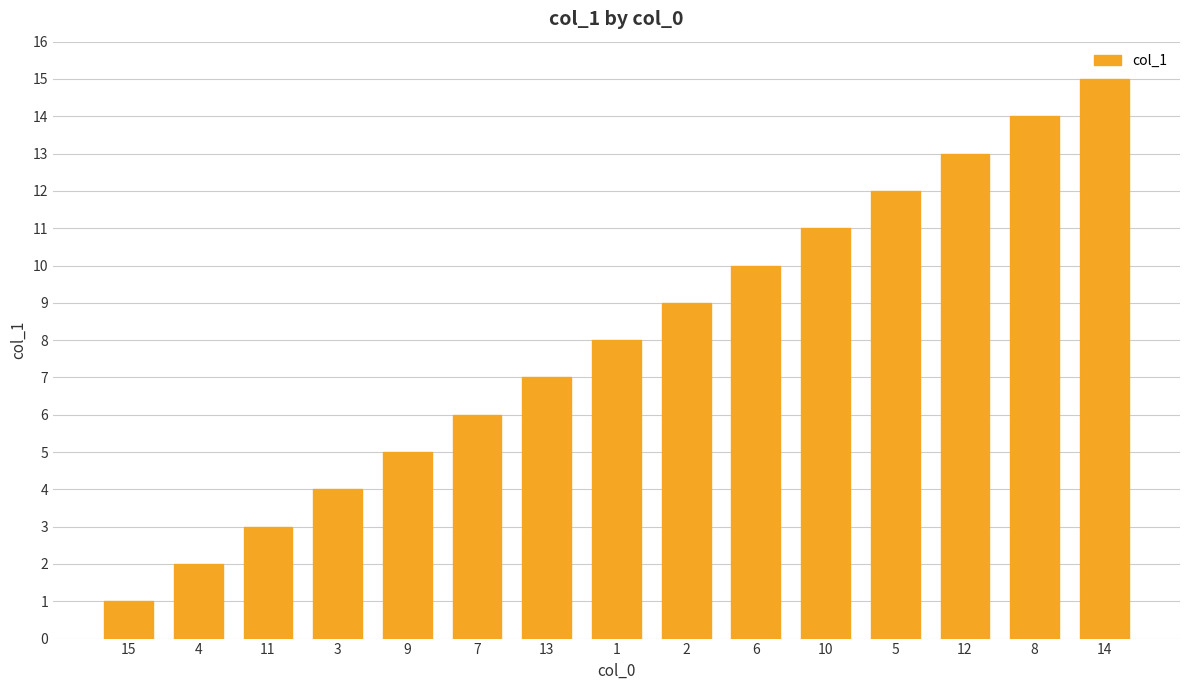

What is the difference between the second highest and minimum values?

13